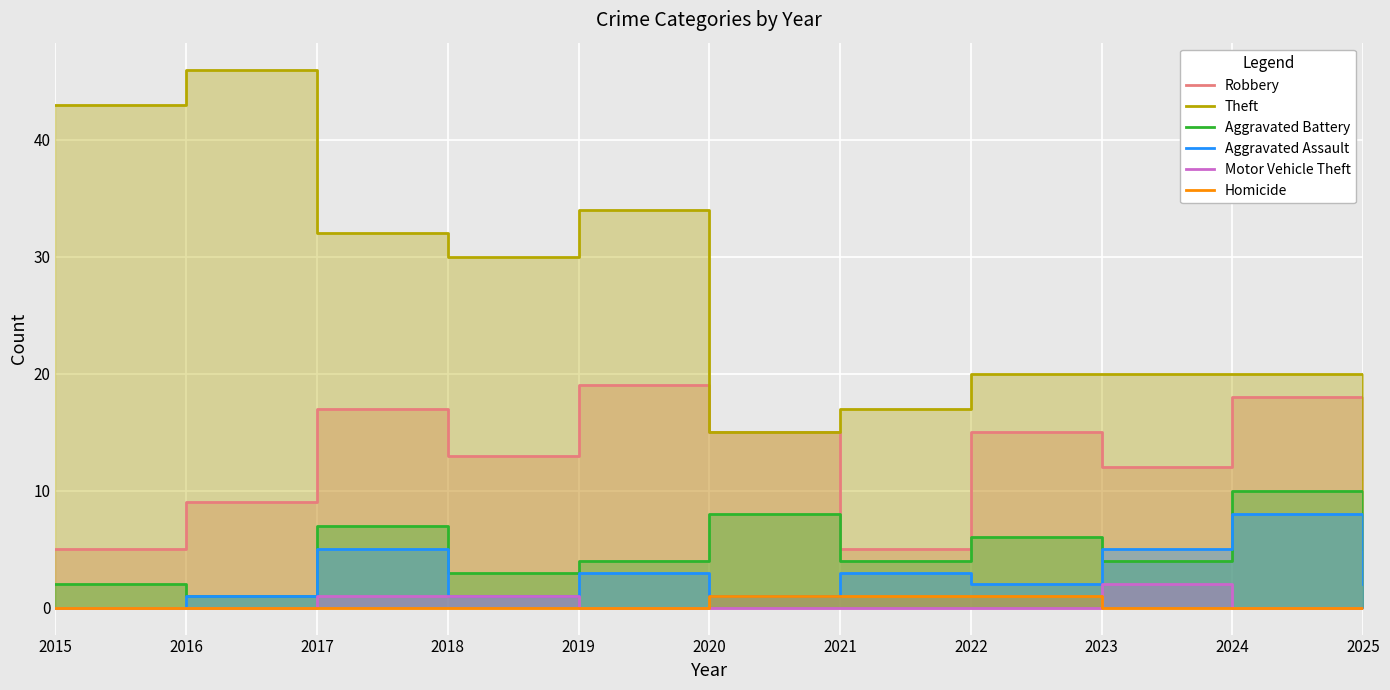

What are all the series names shown in the legend?

Robbery, Theft, Aggravated Battery, Aggravated Assault, Motor Vehicle Theft, Homicide